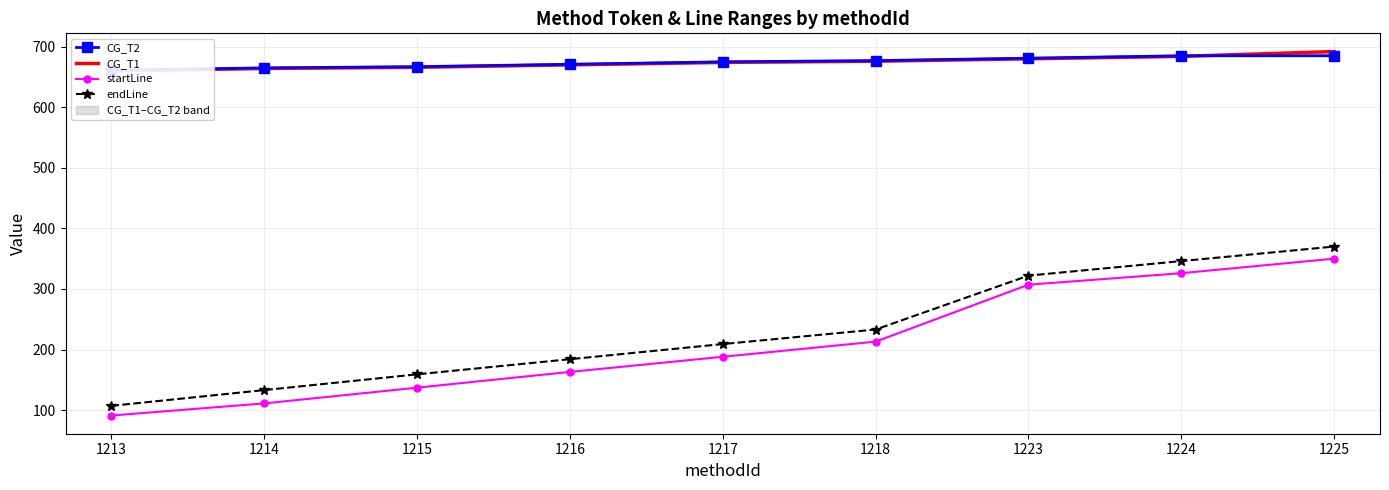

At which label does CG_T2 reach its minimum?

1213